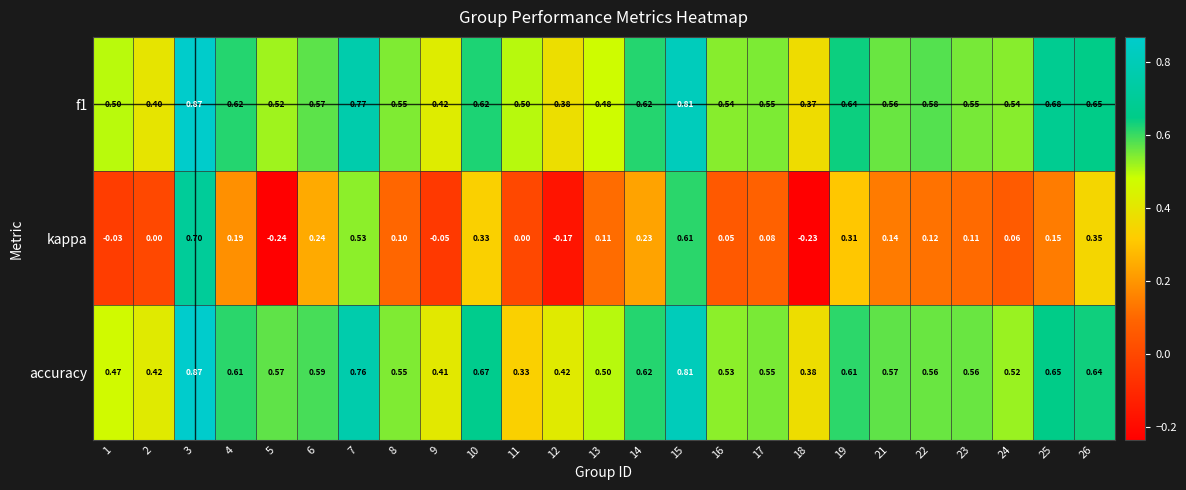

Which series has the largest range (max minus min)?

kappa